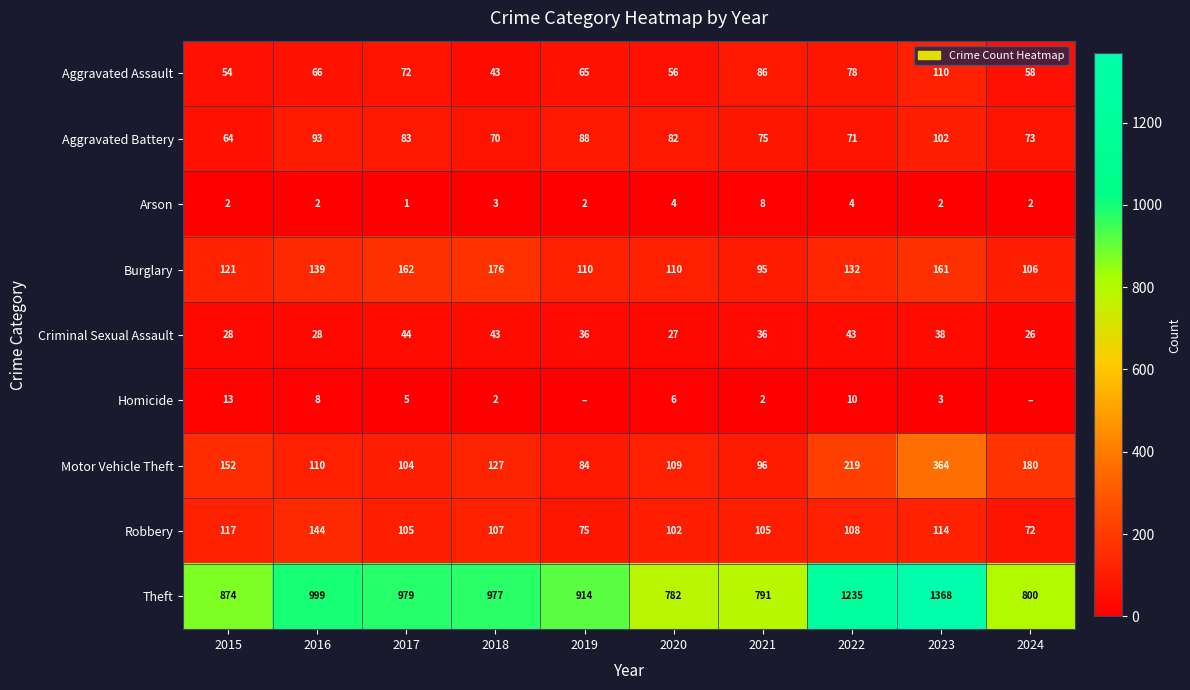

What is the sum of all Robbery values?

1049